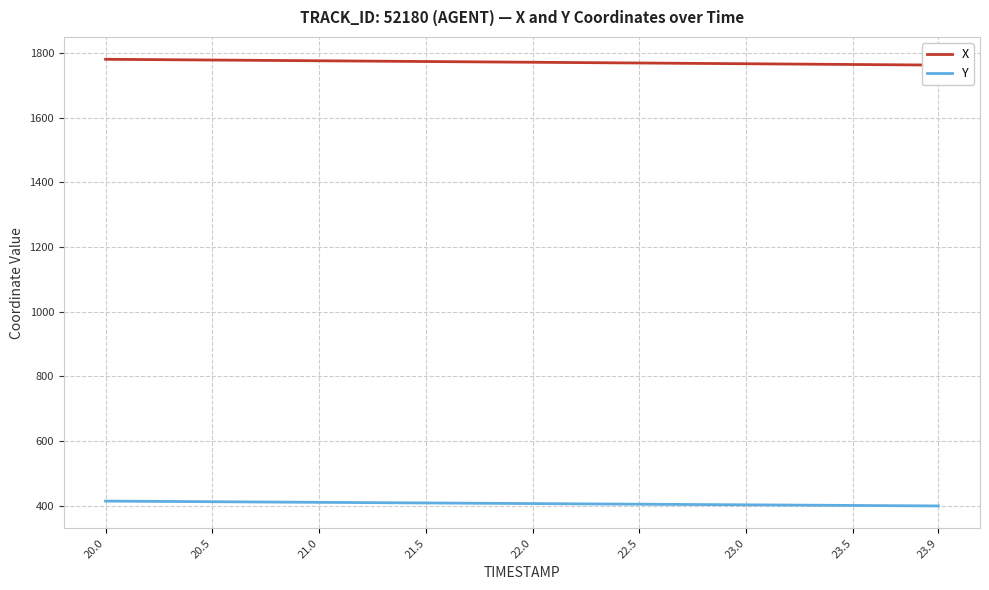

Rank the series by their maximum value, from lowest to highest.

Y, X